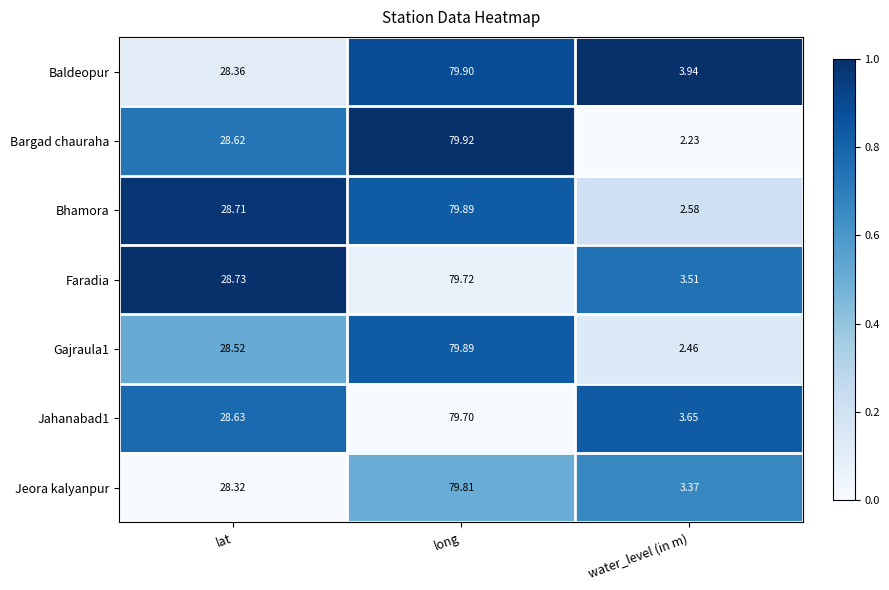

At which label does Bhamora reach its peak?

long